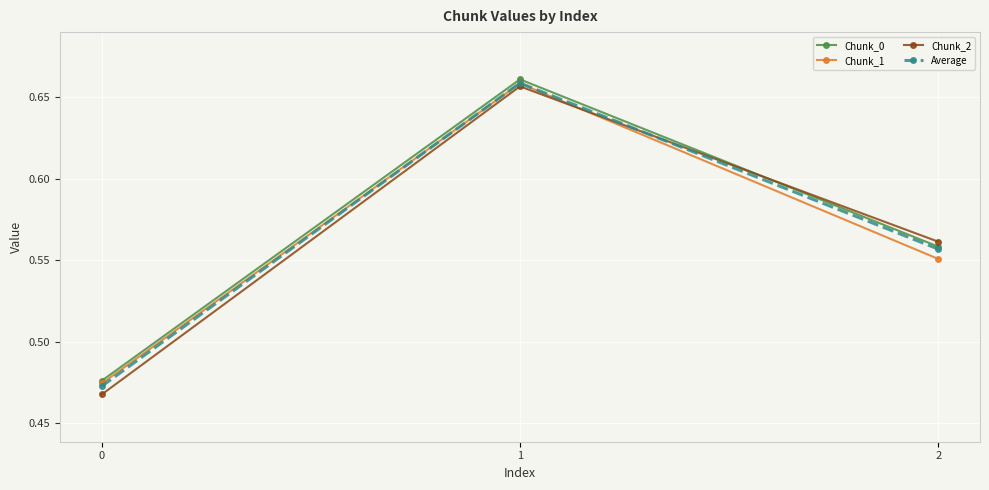

Which series changed the most between 0 and 1?

Chunk_2